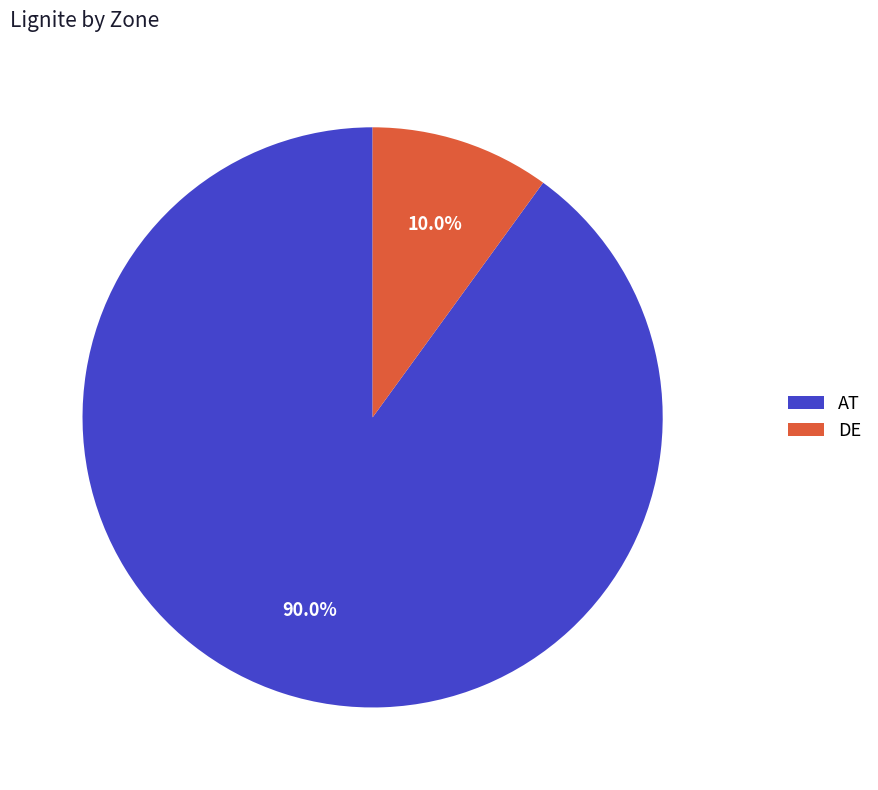

Combined, do DE and AT account for over 50%?

Yes